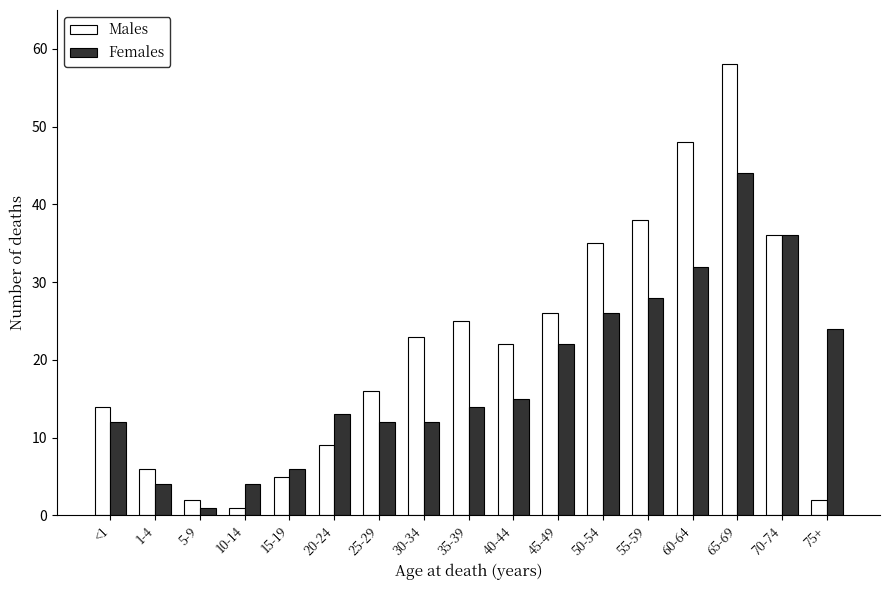

What value does the Males series have at <1?

14